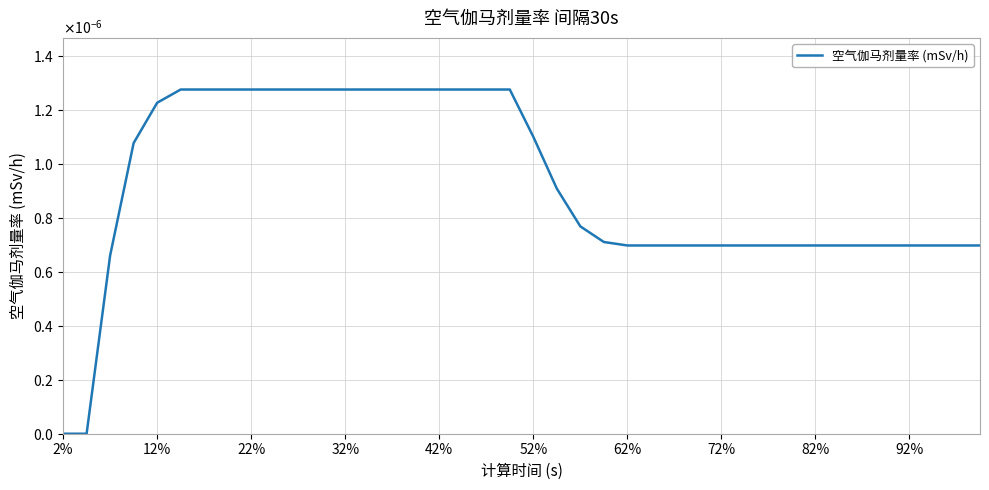

Is this an area chart (filled region under the line)?

No